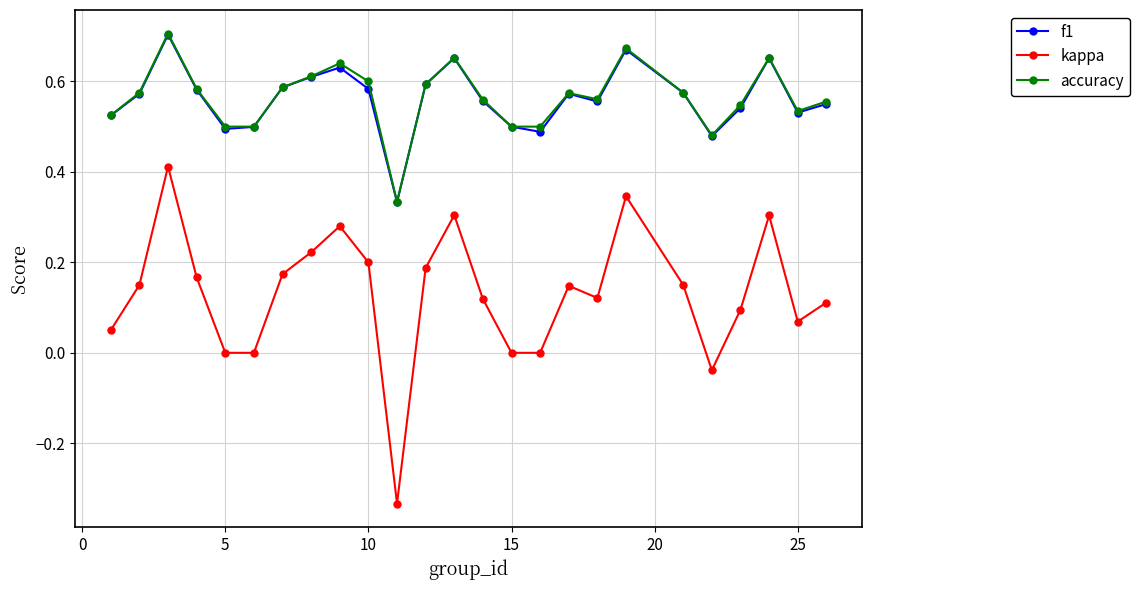

True or false: kappa and accuracy intersect in this chart.

False